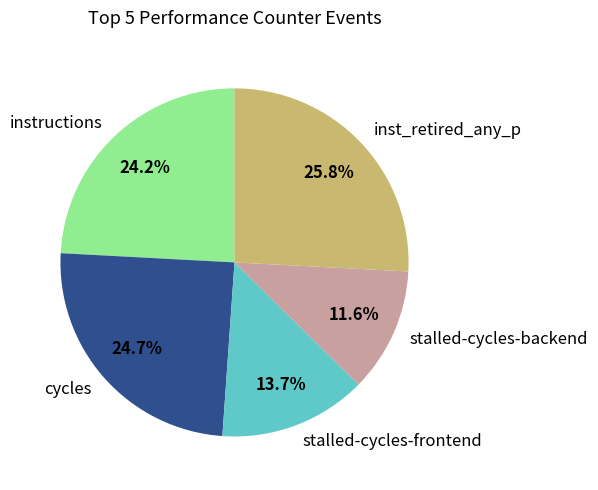

Between instructions and stalled-cycles-backend, which is larger?

instructions